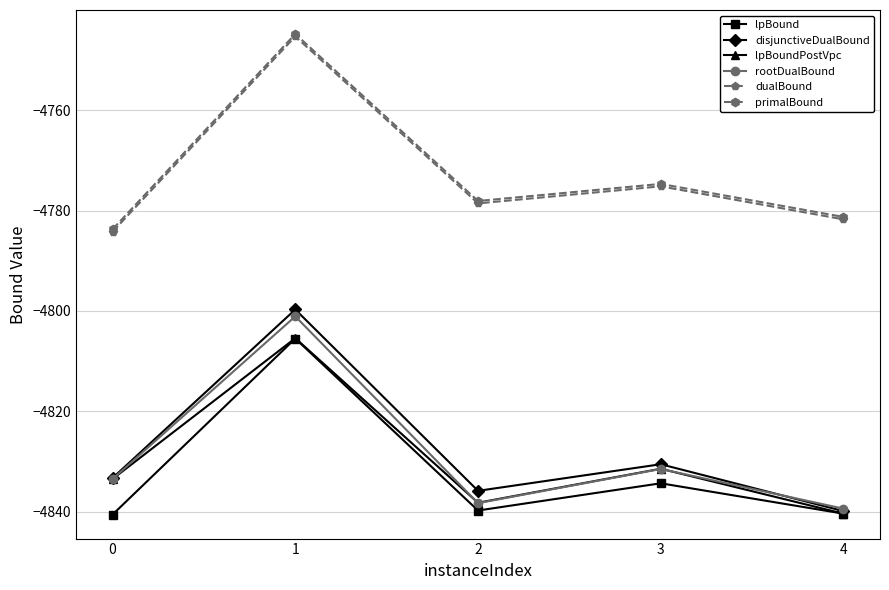

Between 3 and 4, which series saw the biggest shift?

disjunctiveDualBound